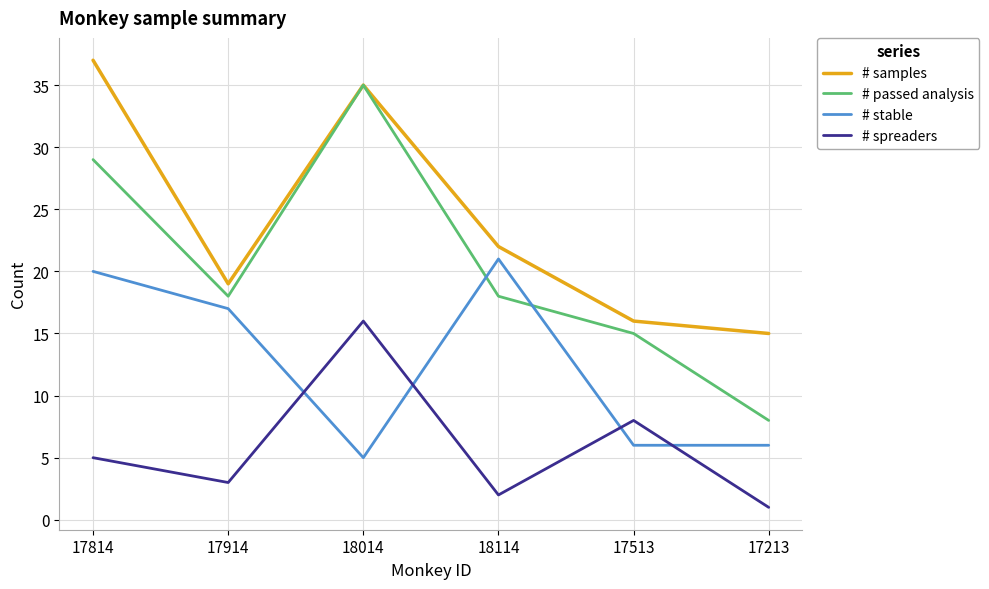

List the series in order of their overall mean, lowest first.

# spreaders, # stable, # passed analysis, # samples